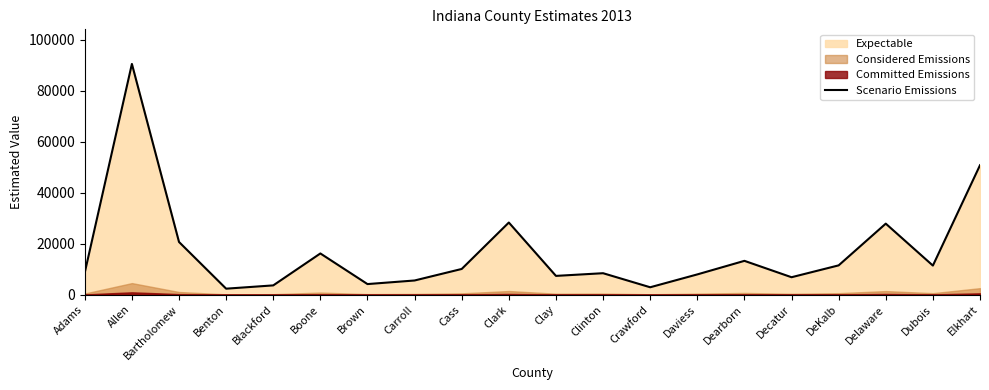

Which category has the highest value across all series?

Allen